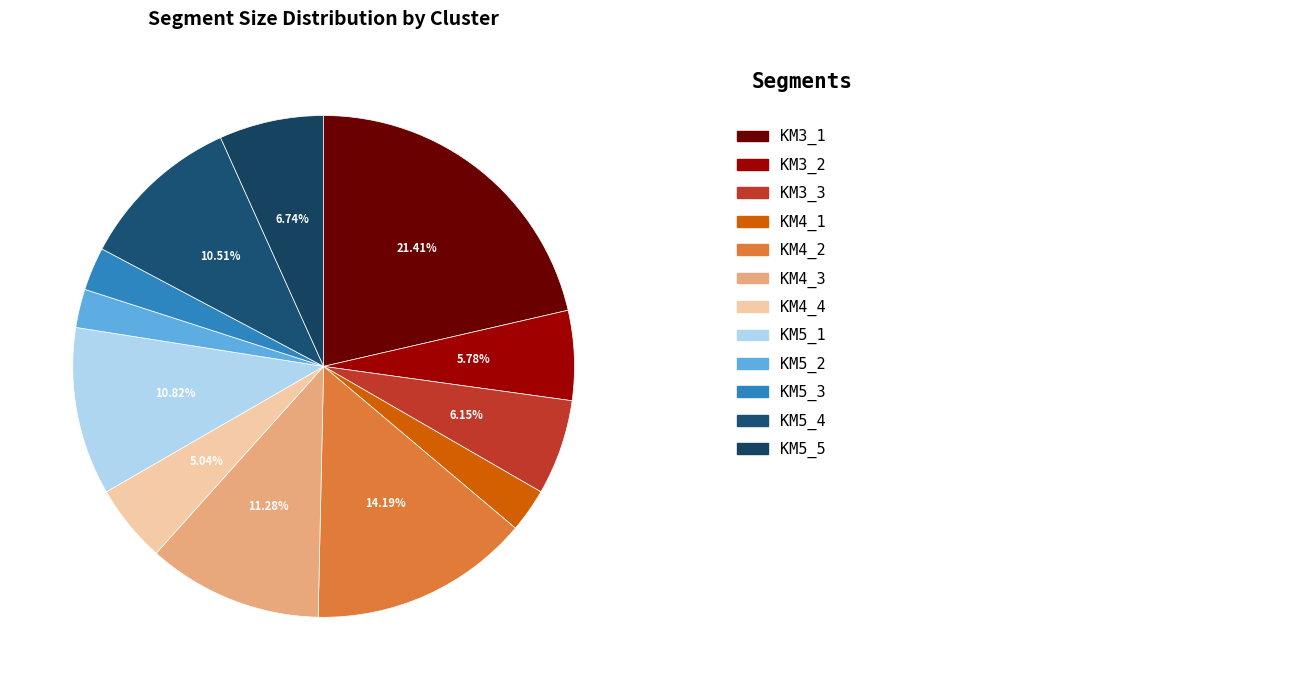

How many slices are in this pie chart?

12